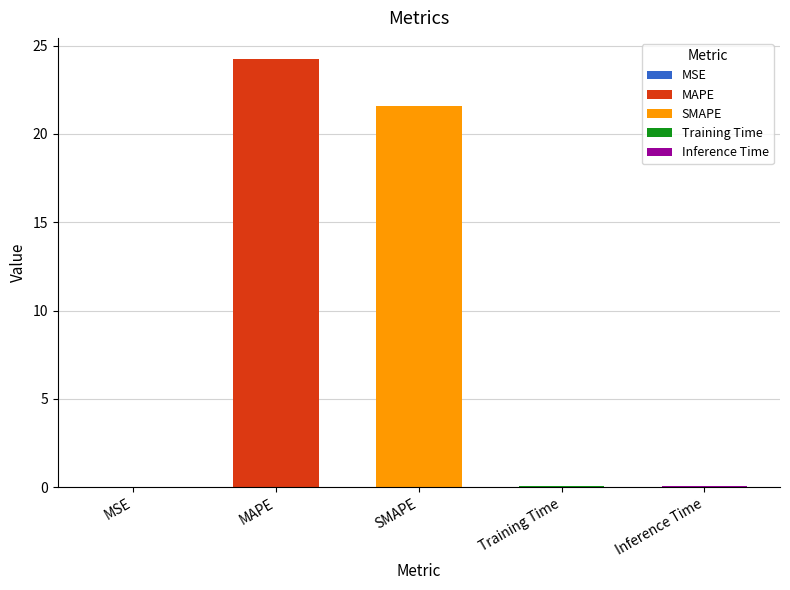

At which category does the chart reach its peak across all series?

MAPE